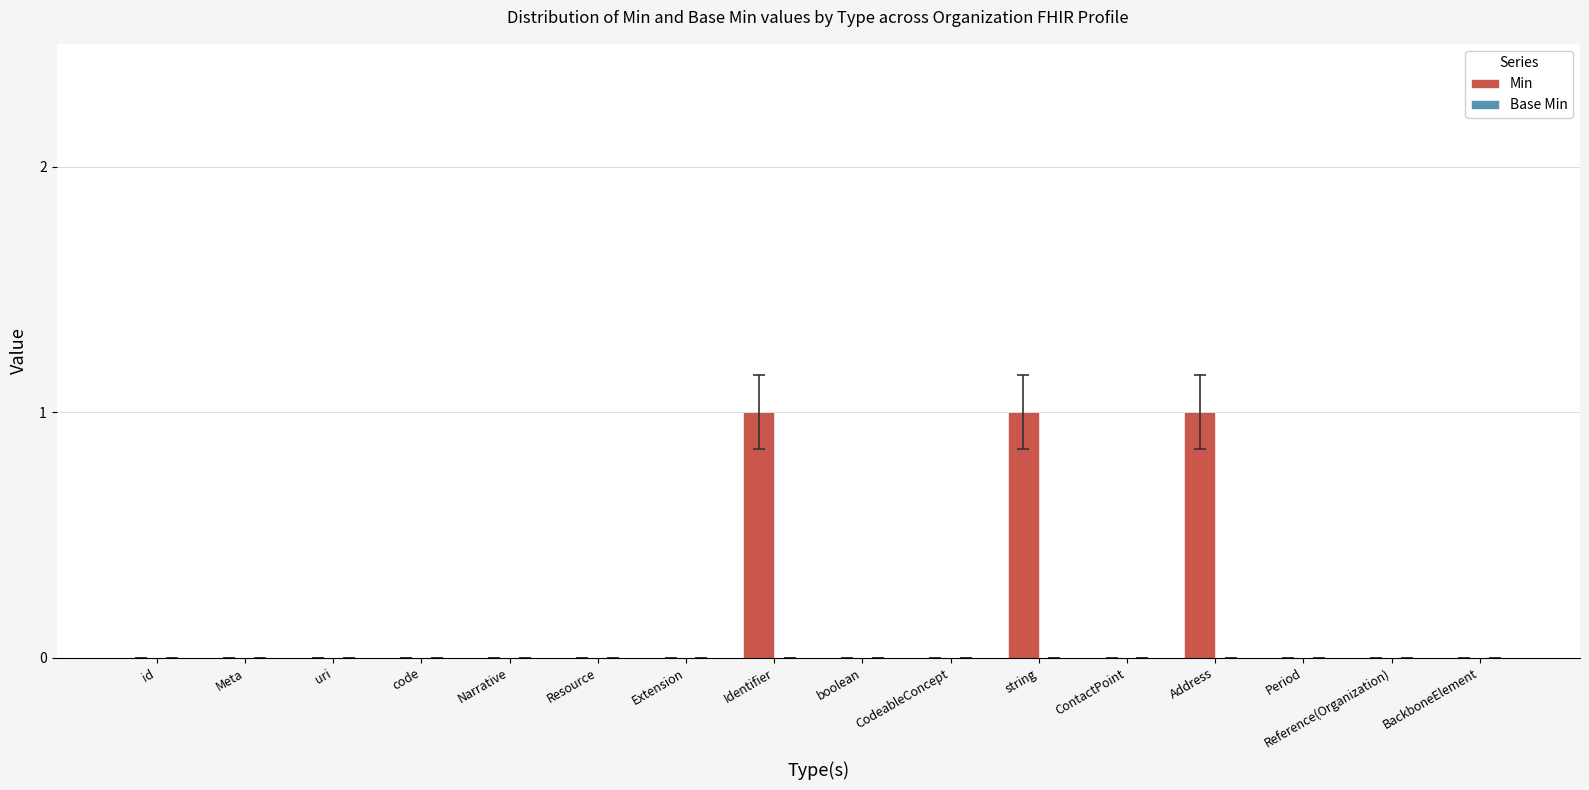

What is the sum of all values?

3